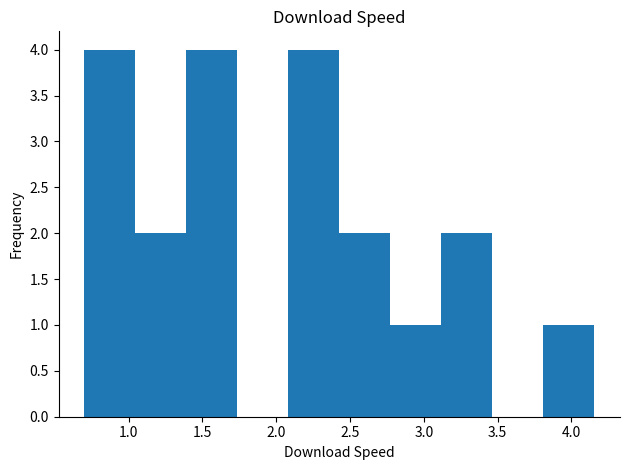

Reading left to right, list every bar in this chart as the range it spans on the x-axis followed by its height. Neither the bar edges nor the heights are printed on the chart, so give them approximately, as read against the axes.

0.70 to 1.05: 4
1.05 to 1.40: 2
1.40 to 1.75: 4
1.75 to 2.10: 0
2.10 to 2.45: 4
2.45 to 2.75: 2
2.75 to 3.10: 1
3.10 to 3.45: 2
3.45 to 3.80: 0
3.80 to 4.15: 1